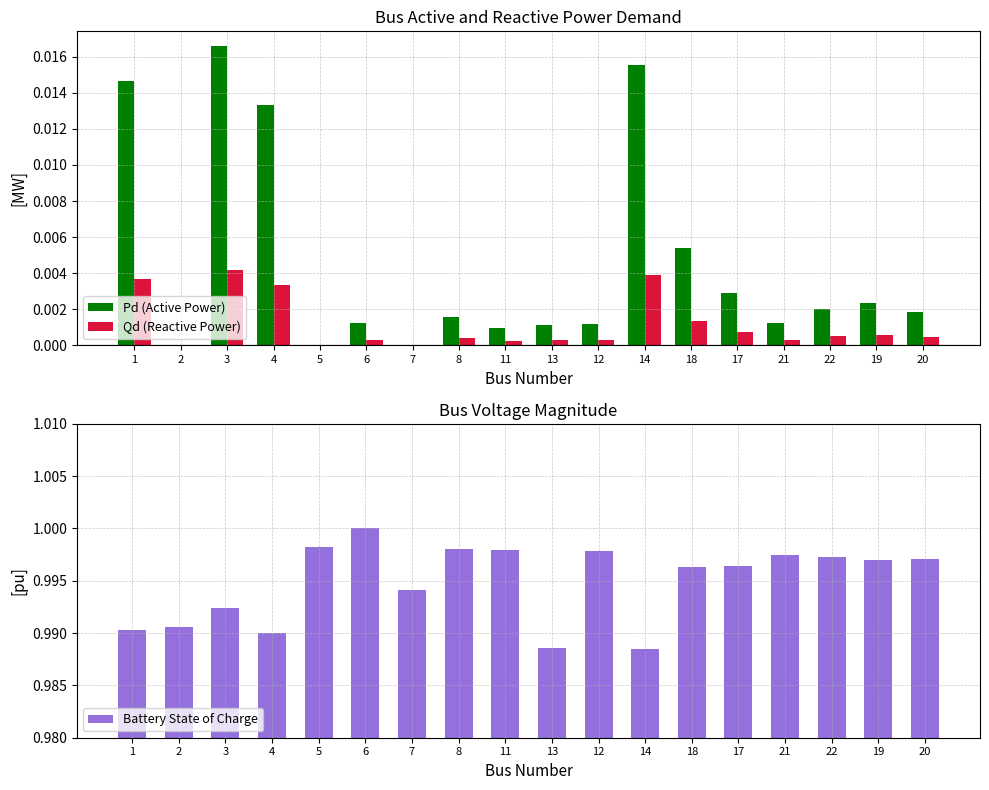

Rank the series by their maximum value, from highest to lowest.

Battery State of Charge, Pd (Active Power), Qd (Reactive Power)